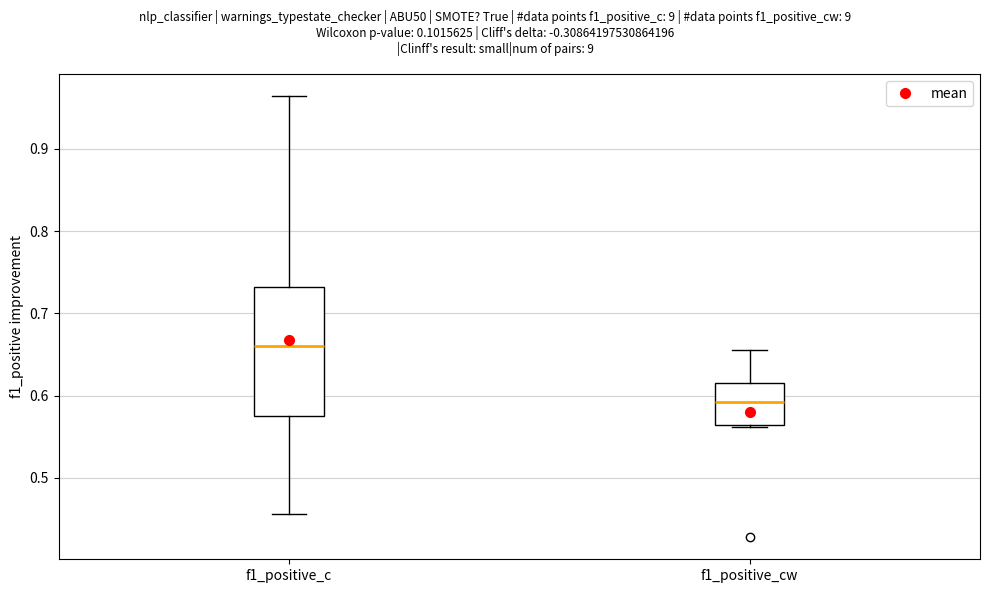

Reading left to right, transcribe this box plot: for each box, give where its median line is, the range the box spans, and where its two whiskers end, as read against the y-axis. The values are not printed on the chart, so give them approximately, as read against the axis.

f1_positive_c: median 0.66, box 0.58 to 0.73, whiskers 0.46 to 0.96
f1_positive_cw: median 0.59, box 0.56 to 0.62, whiskers 0.56 to 0.66